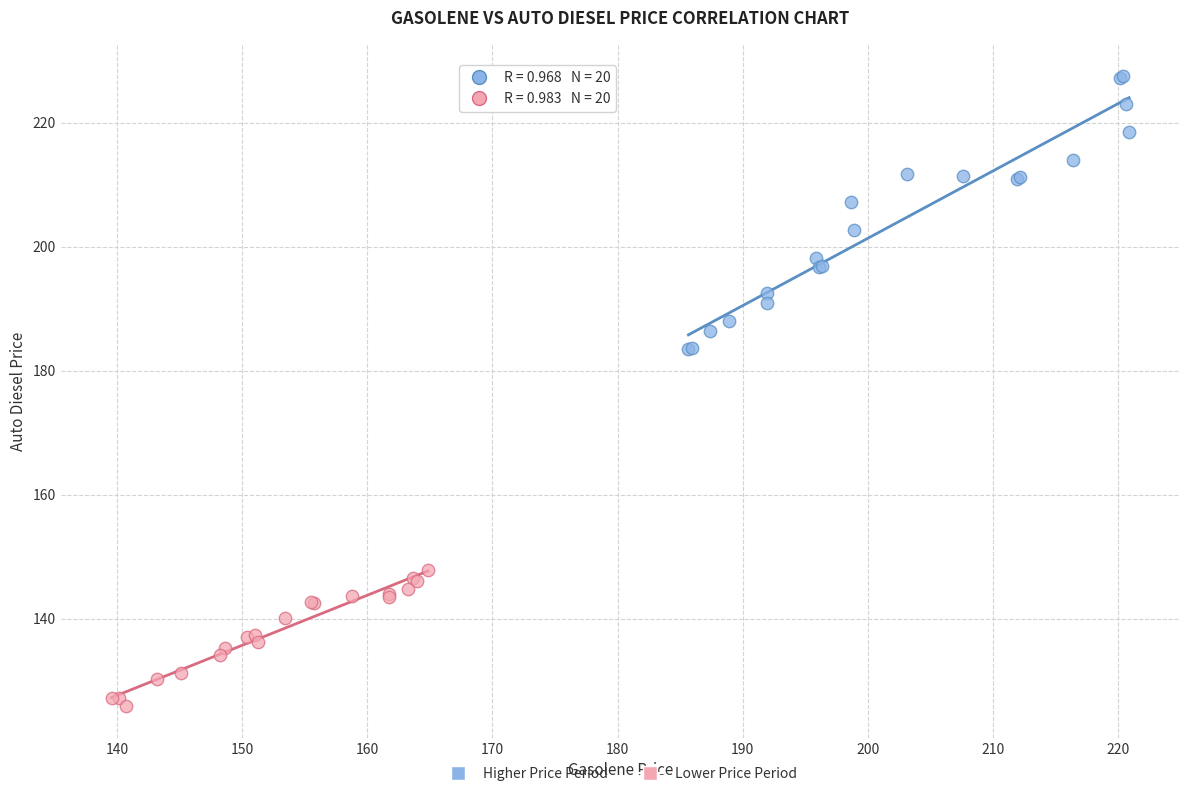

What are all the series names shown in the legend?

Higher Price Period, Lower Price Period